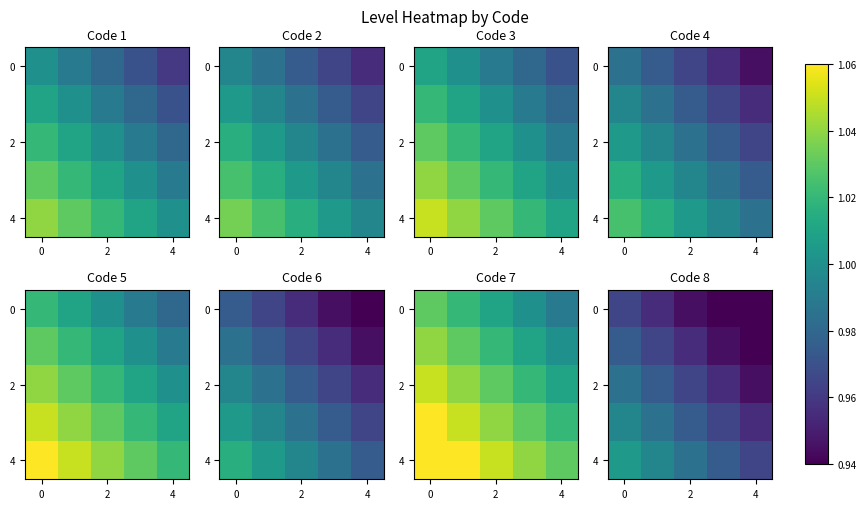

Which category has the lowest value in the 0 series?

4